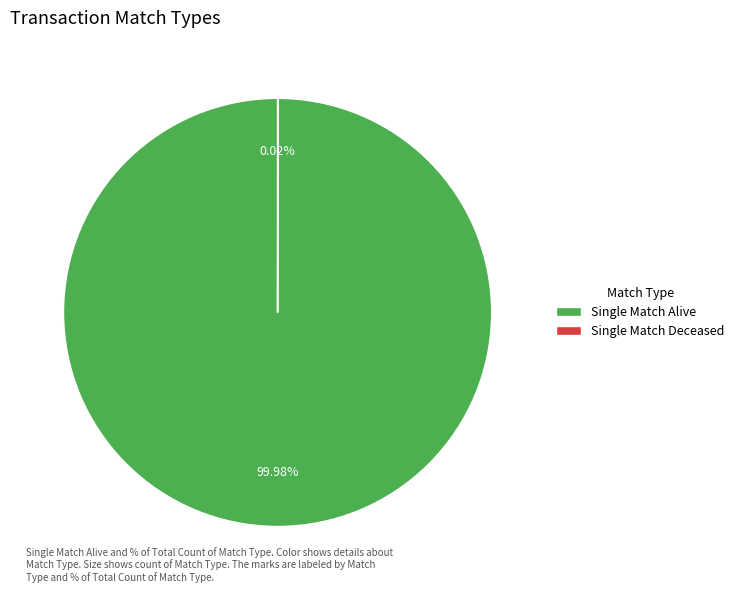

Which slice is the largest?

Single Match Alive